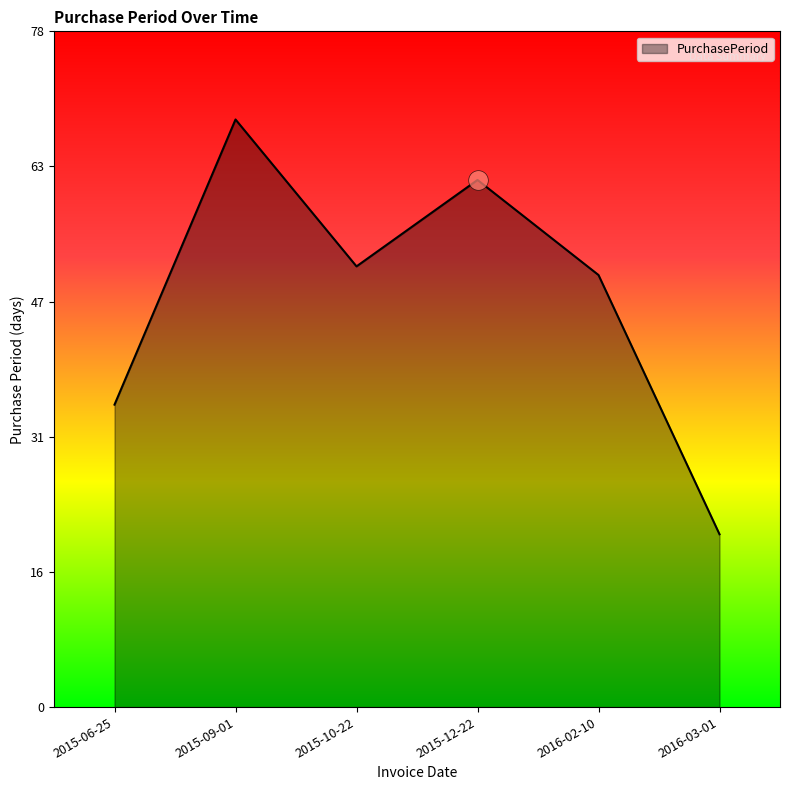

What is the ratio of the value at 2015-12-22 to the value at 2015-06-25?

1.7